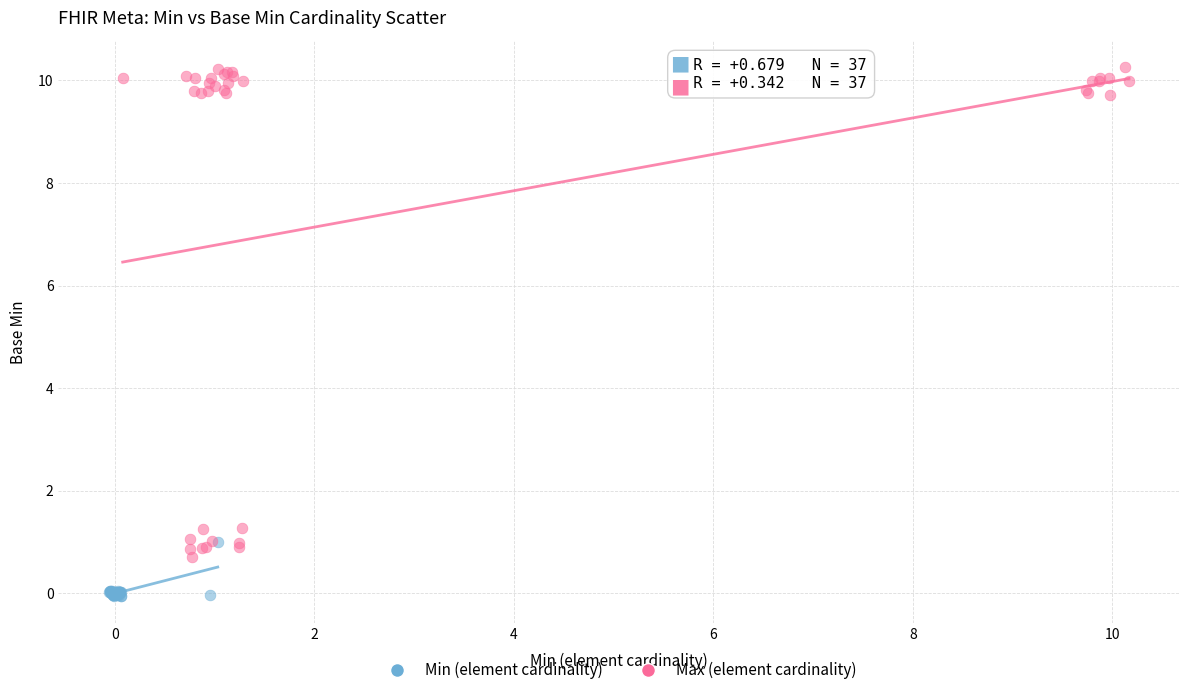

Which series has the widest spread of Y values?

Max (element cardinality)